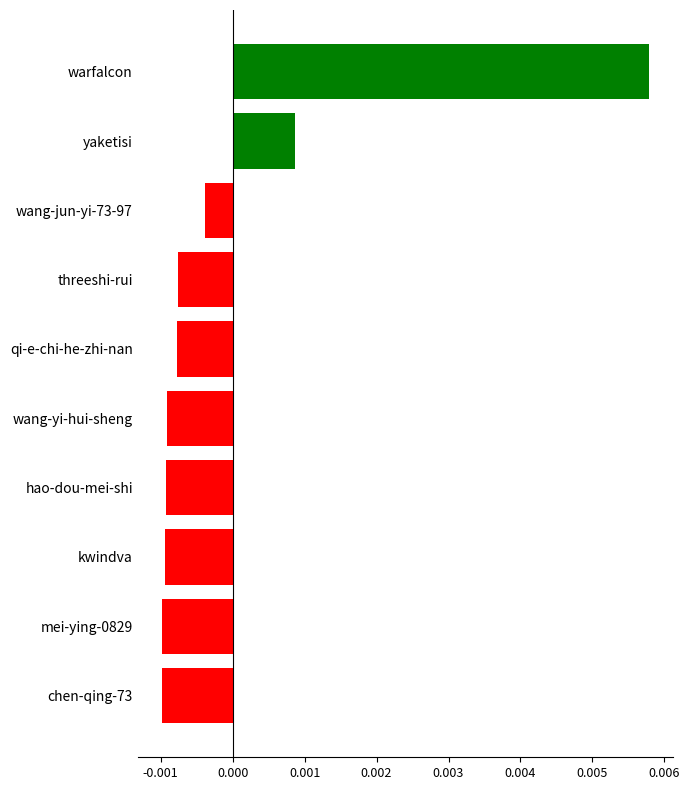

Count the number of values greater than 0.

2